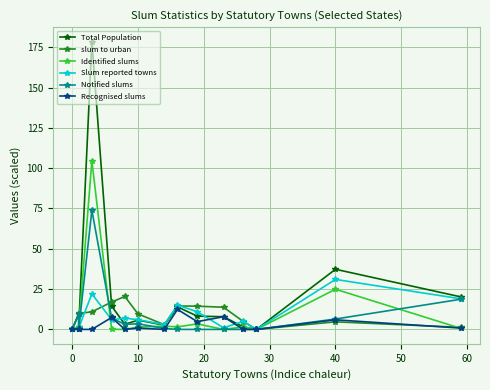

What is the maximum value for Slum reported towns?

31.0